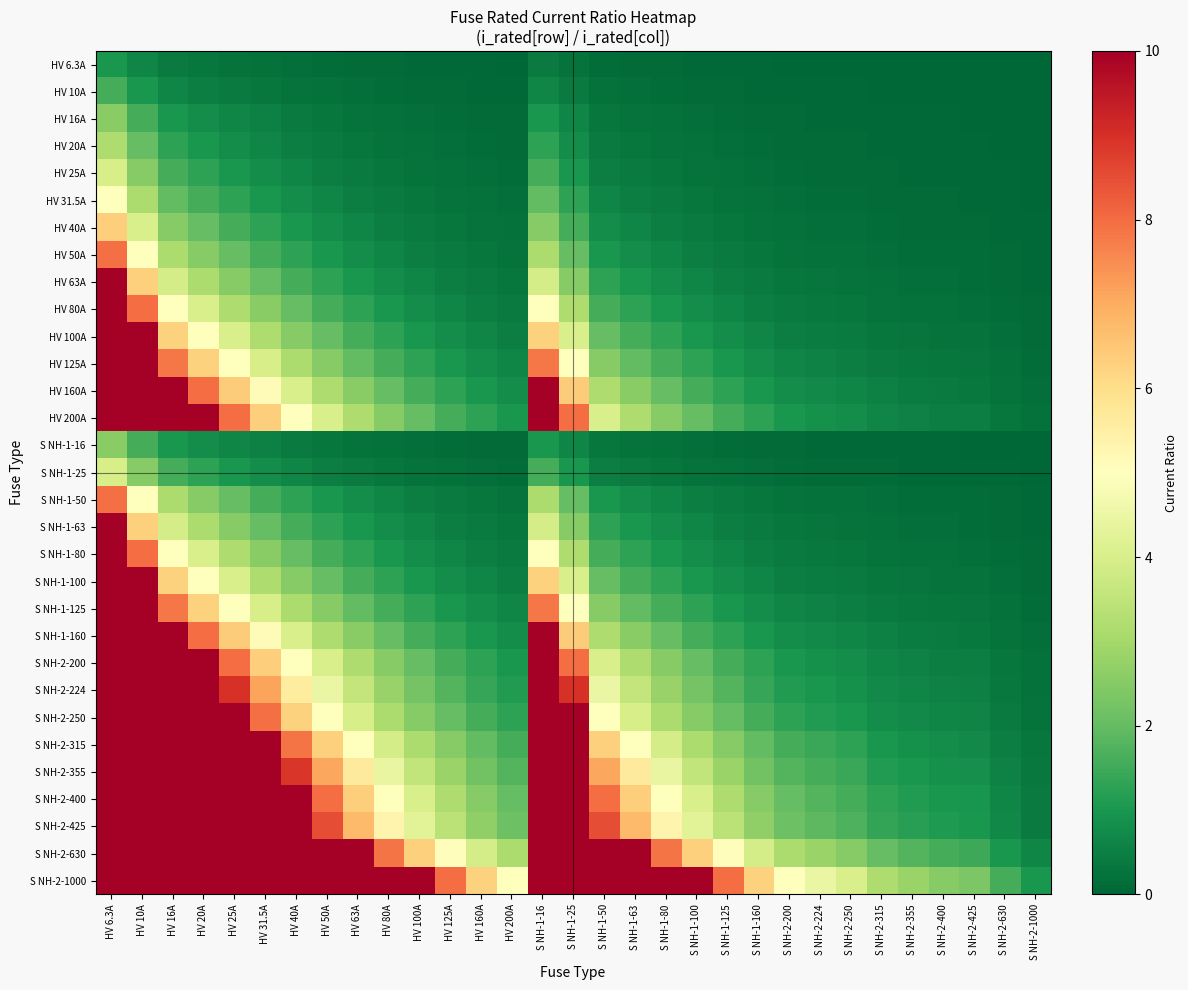

Which category has the lowest value in the S NH-2-425 series?

S NH-2-1000